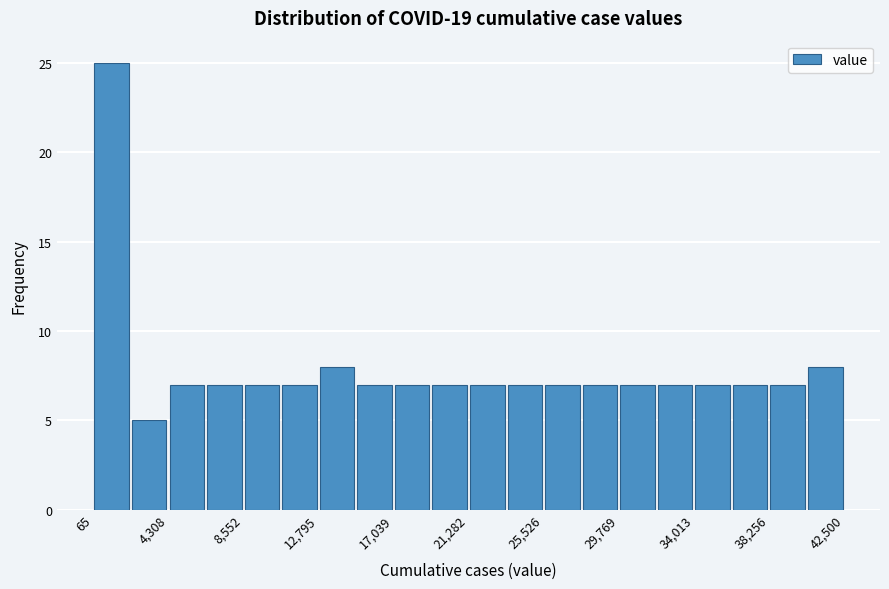

What is the height of the bar covering 34000 to 36000 on the x-axis? Neither the bar edges nor the heights are printed on the chart, so give them approximately, as read against the axes.

7